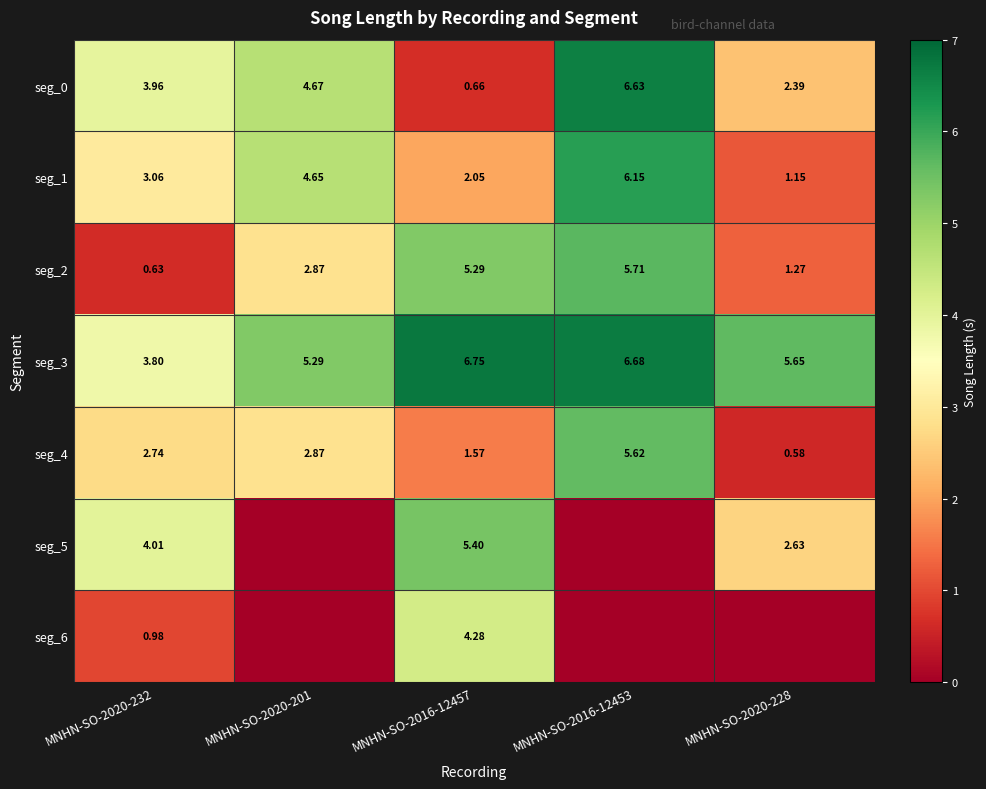

The value of seg_0 at MNHN-SO-2020-201 is 4.7. True or false?

True